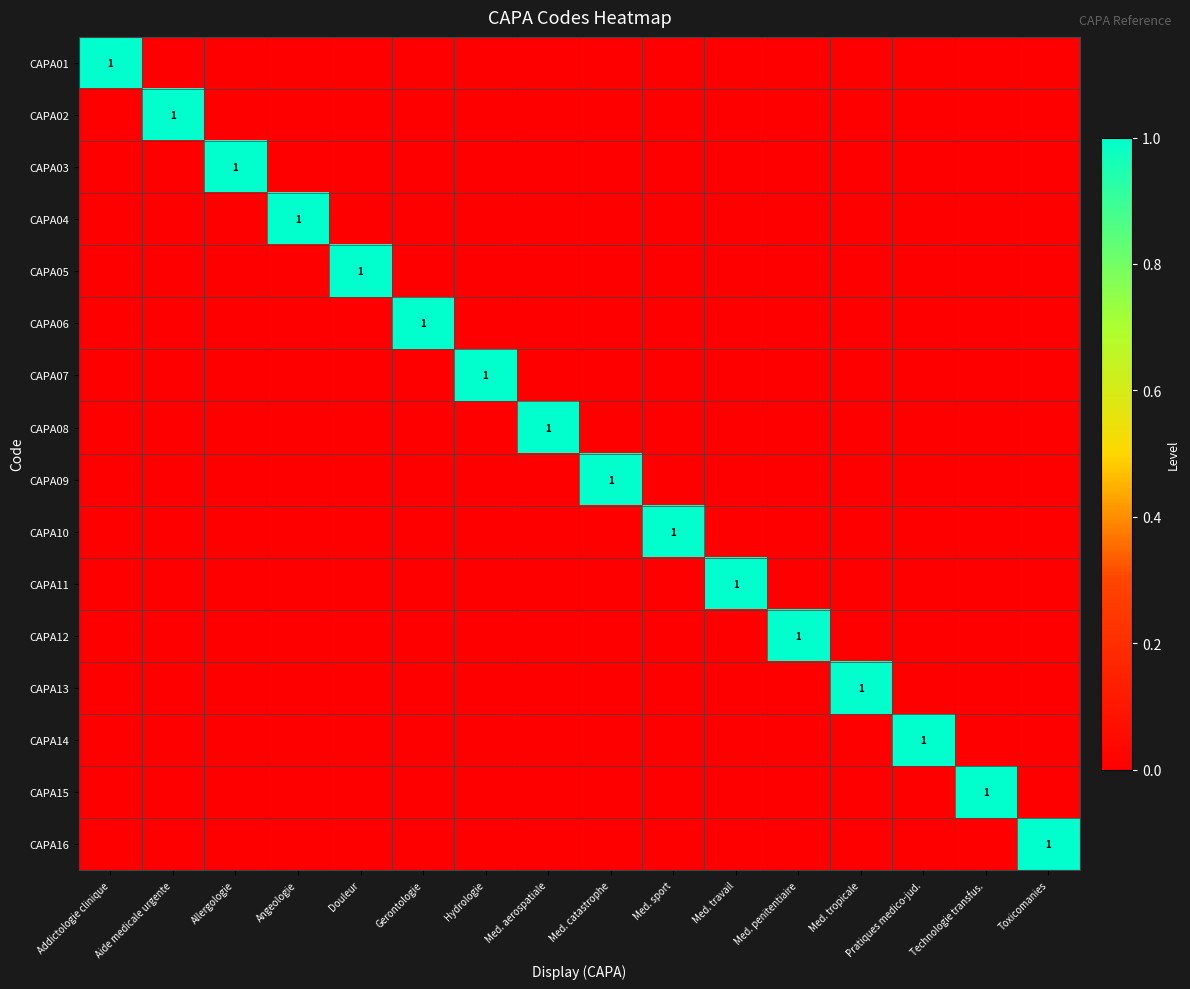

Is it true that CAPA12 equals 1 at Med. penitentiaire?

True